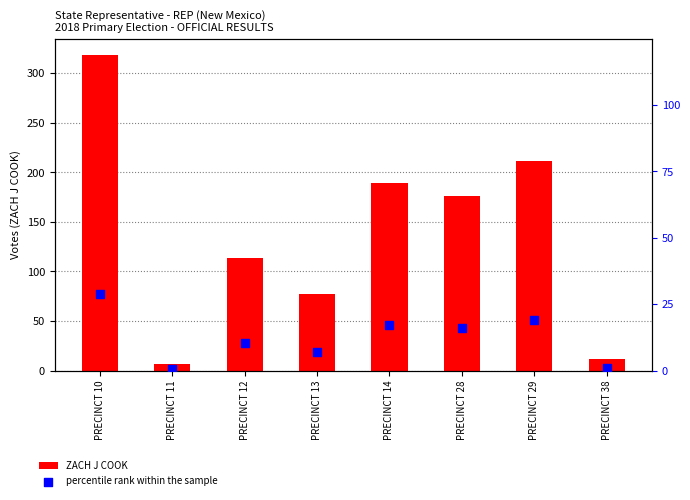

At how many categories does at least one series exceed 93?

5